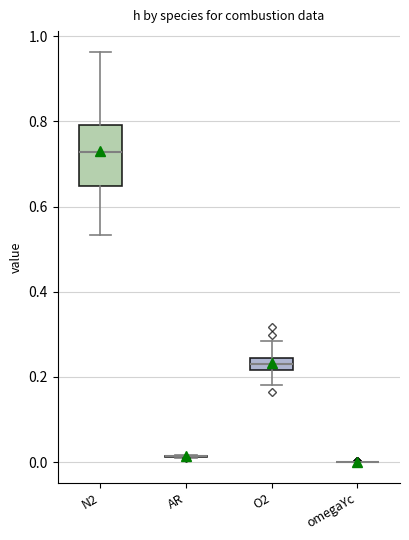

Comparing the boxes themselves (not the whiskers), which one is the tallest?

N2